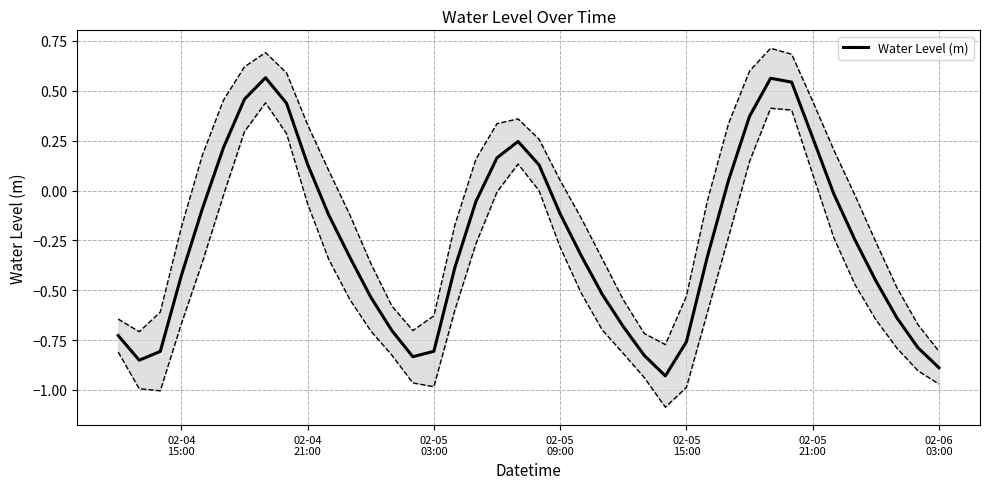

How many values are above zero?

13